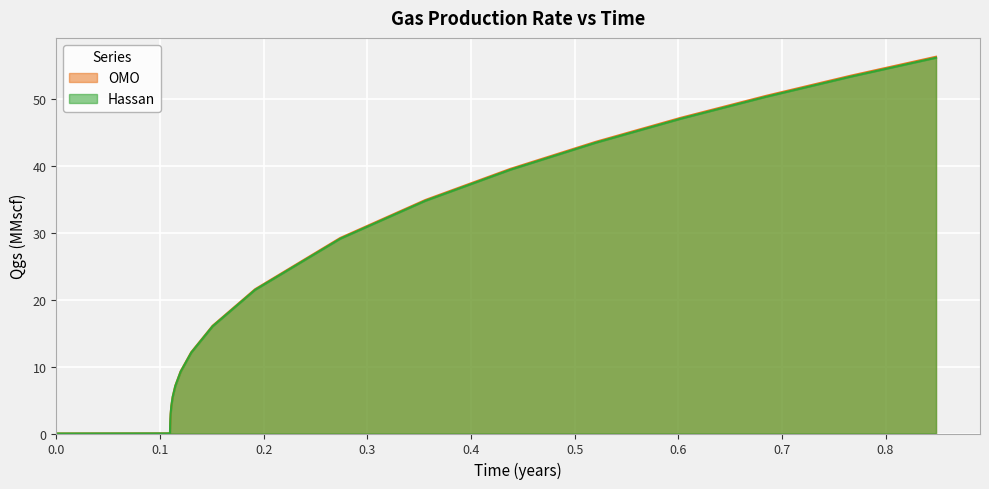

What is the total value across all series at 0.355920602327173?

69.7